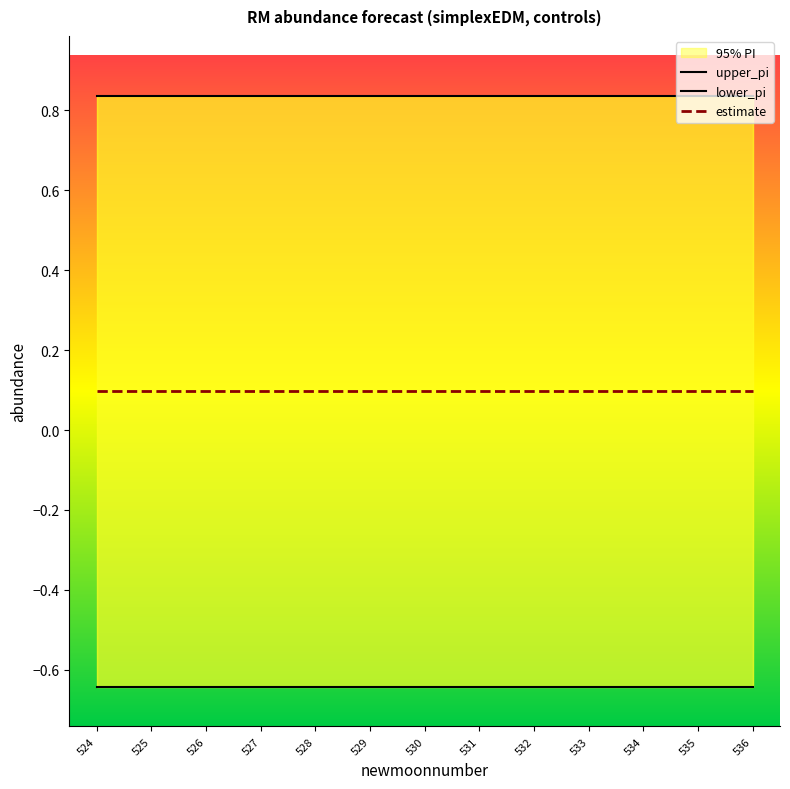

Which series has the largest total across all categories?

upper_pi